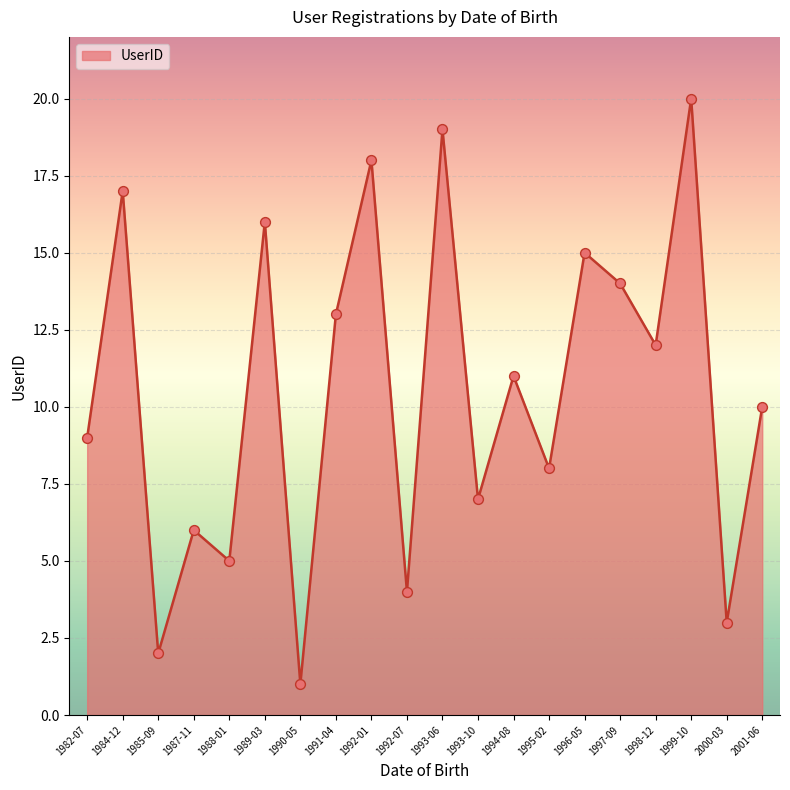

Approximately how many times larger is the value at 1999-10 compared to 2000-03?

6.7